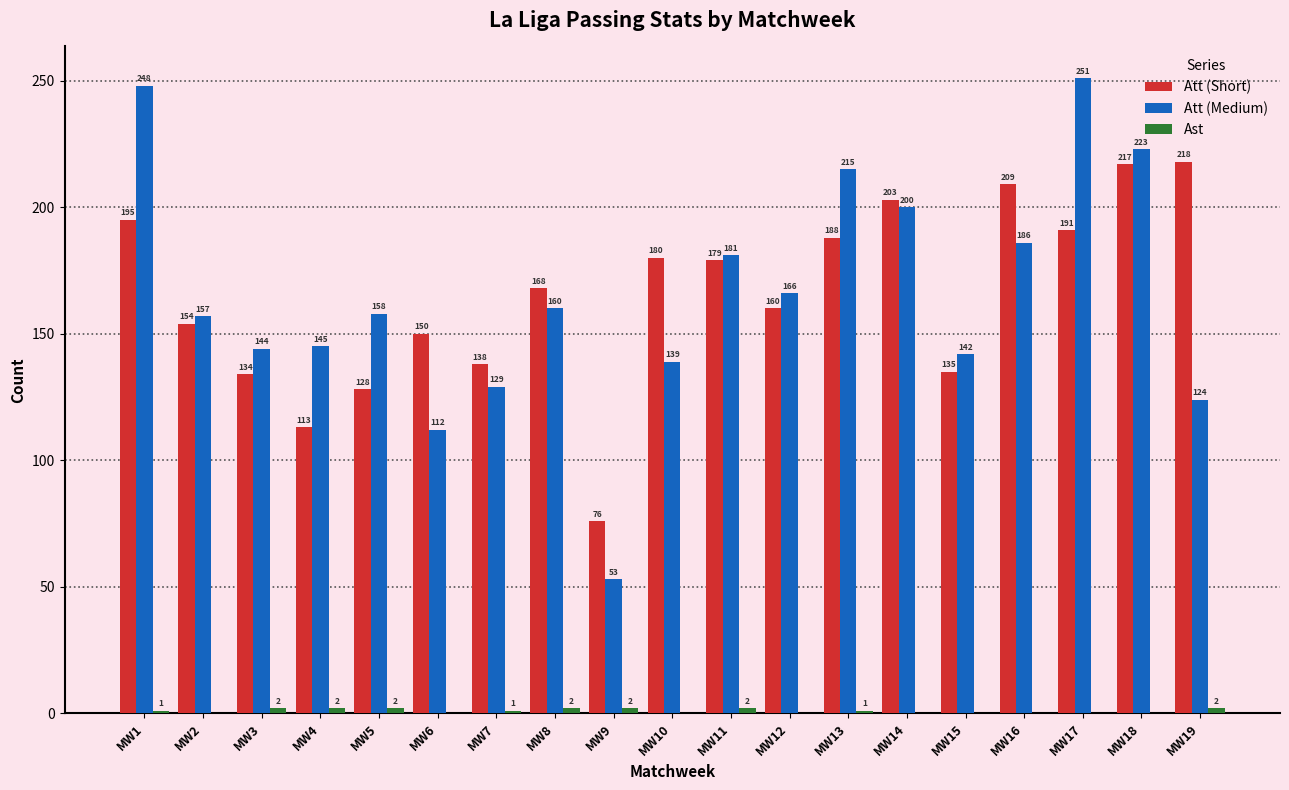

Between MW7 and MW8, which series saw the biggest shift?

Att (Medium)